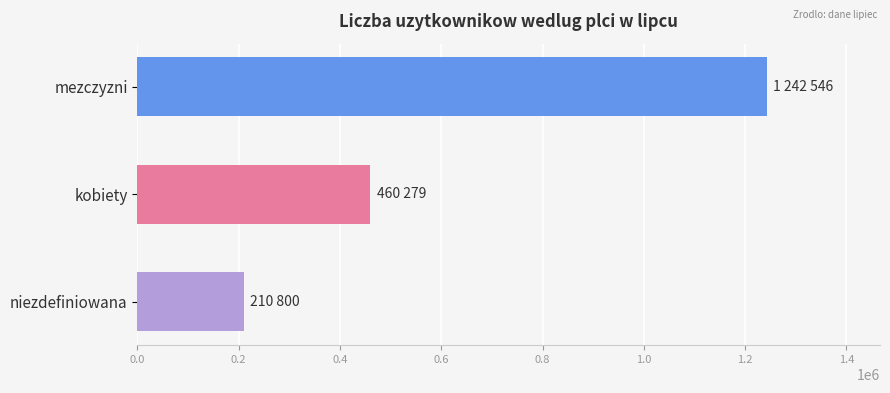

How many bars are there in total?

3